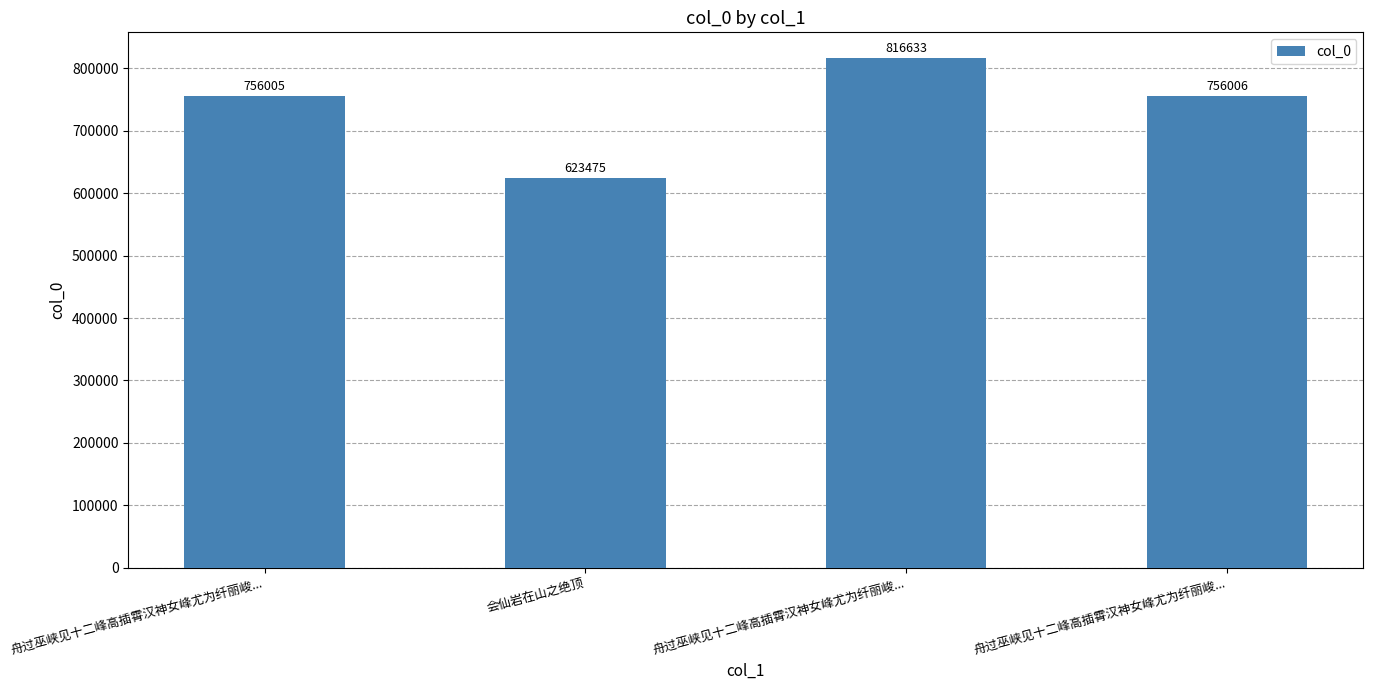

How many data points are less than 756006?

2